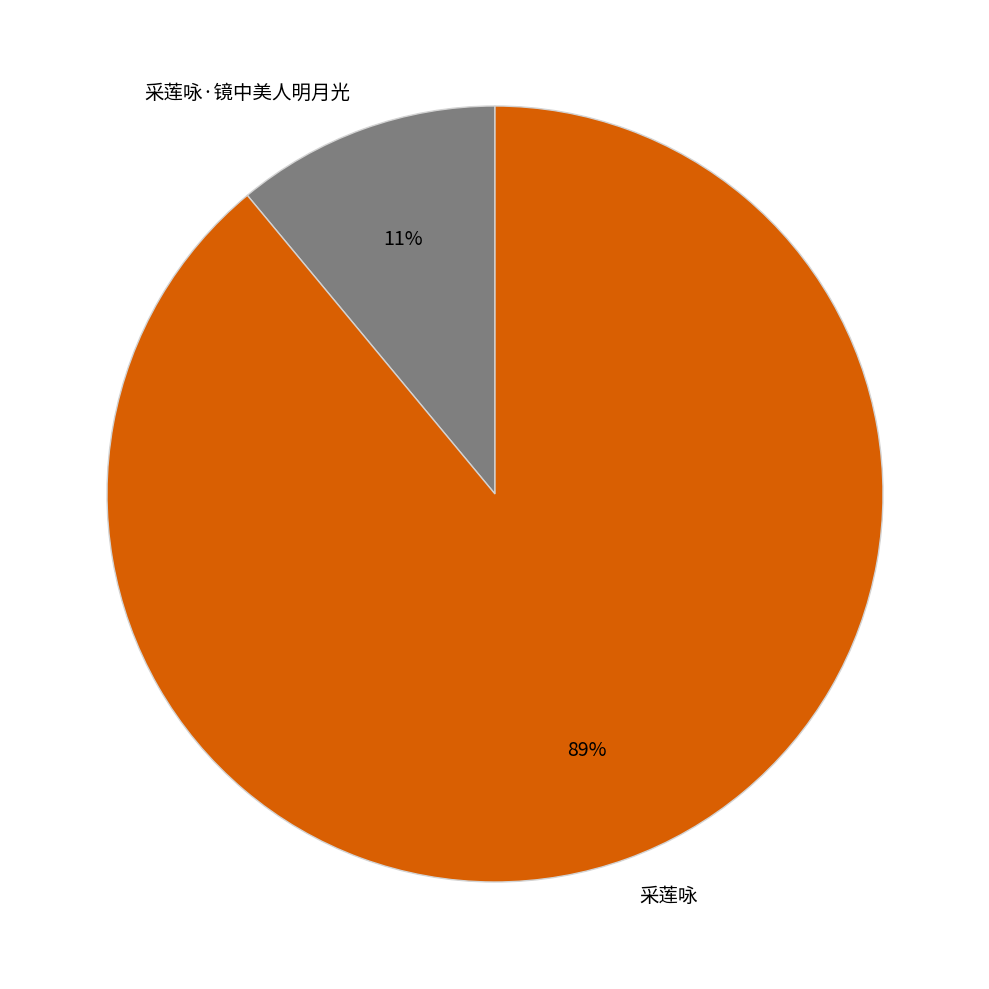

Which has a higher value, 采莲咏·镜中美人明月光 or 采莲咏?

采莲咏